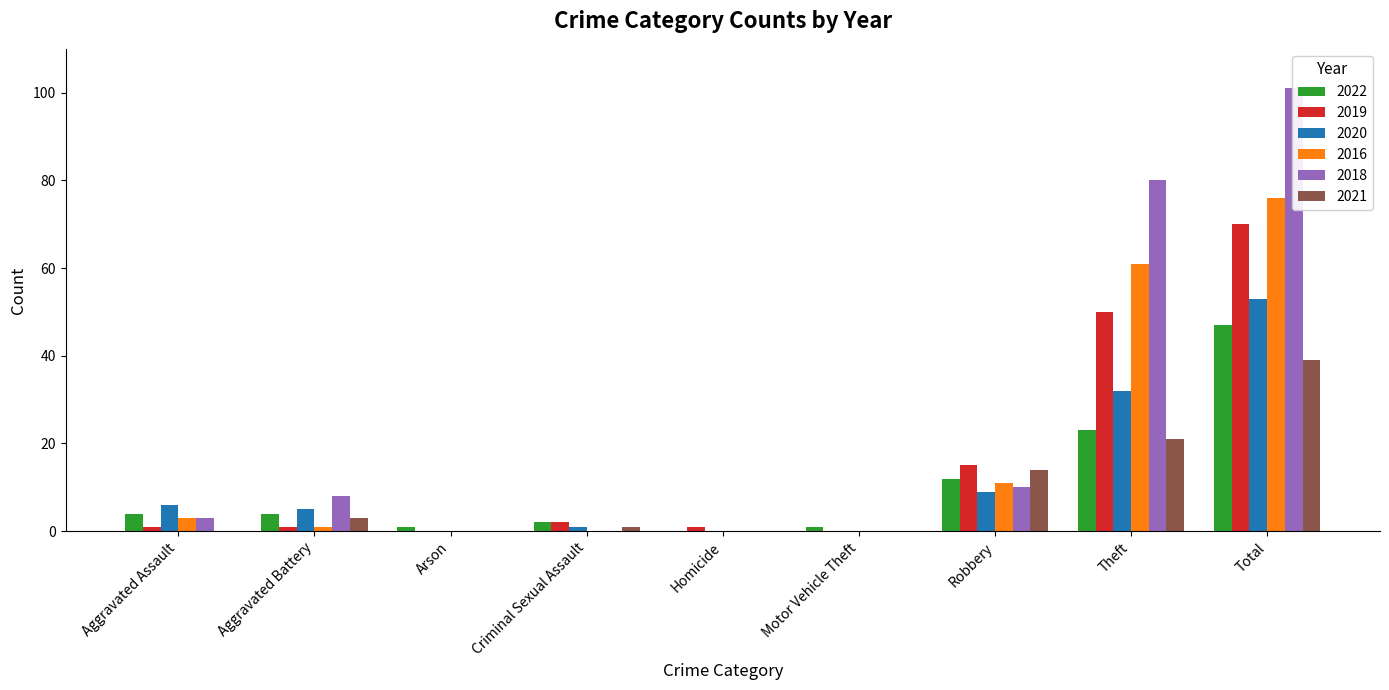

Reading left to right, list all the values displayed in this chart.

2022: 4	4	1	2	0	1	12	23	47
2019: 1	1	0	2	1	0	15	50	70
2020: 6	5	0	1	0	0	9	32	53
2016: 3	1	0	0	0	0	11	61	76
2018: 3	8	0	0	0	0	10	80	101
2021: 0	3	0	1	0	0	14	21	39